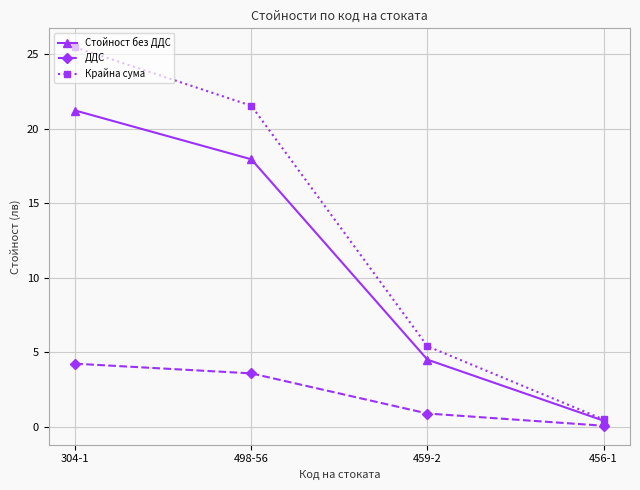

True or false: Крайна сума has a value of 5.4 at 459-2.

True